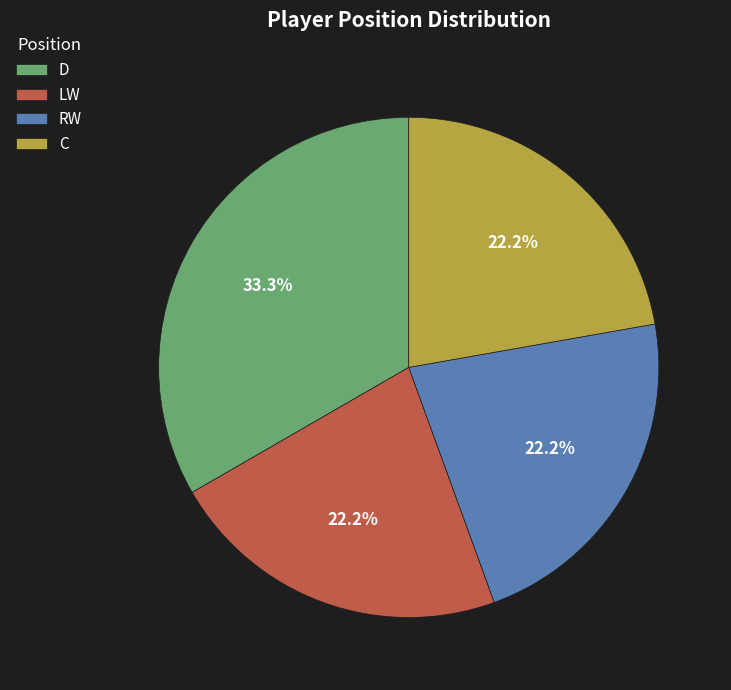

Is there any slice that represents more than half of the pie?

No